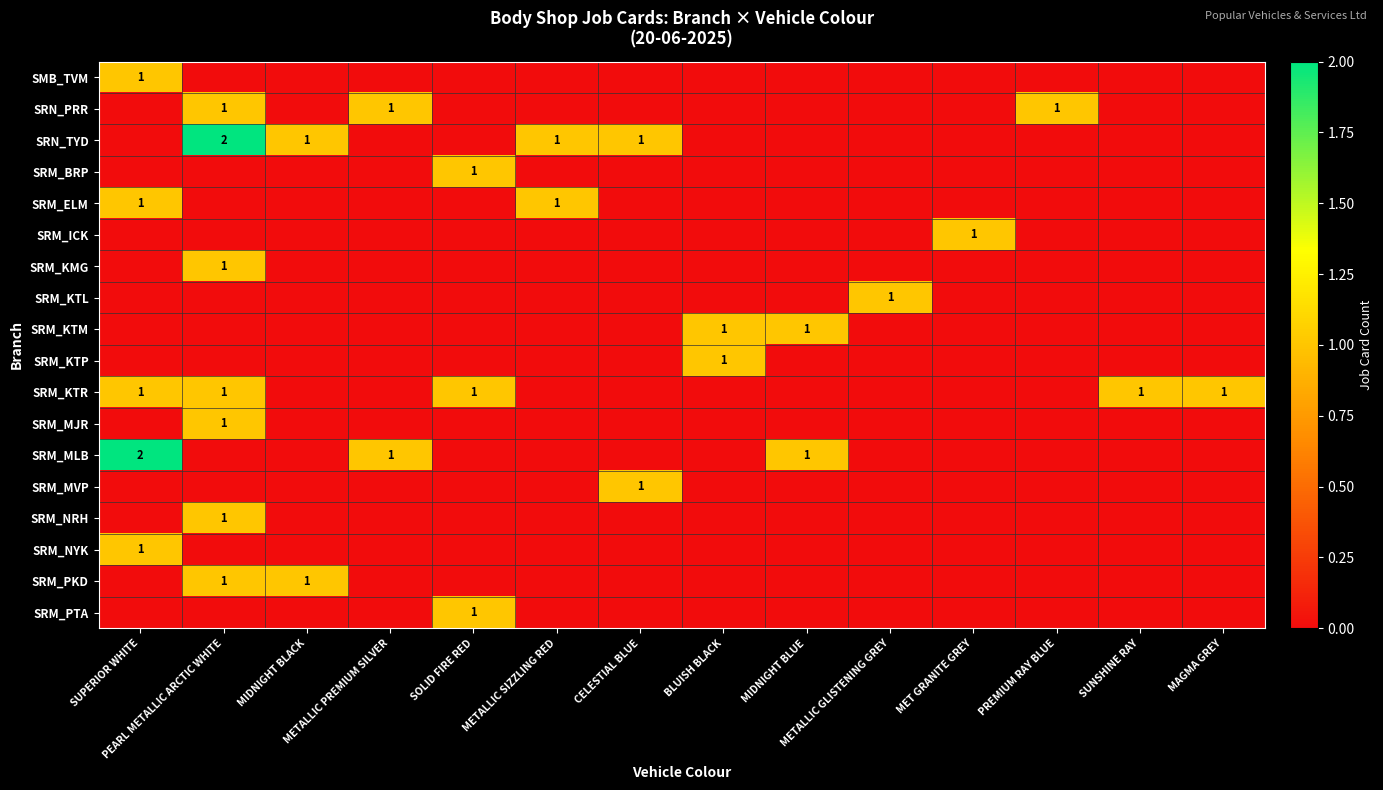

List the series in order of their peak value, highest first.

SRN_TYD, SRM_MLB, SMB_TVM, SRN_PRR, SRM_BRP, SRM_ELM, SRM_ICK, SRM_KMG, SRM_KTL, SRM_KTM, SRM_KTP, SRM_KTR, SRM_MJR, SRM_MVP, SRM_NRH, SRM_NYK, SRM_PKD, SRM_PTA